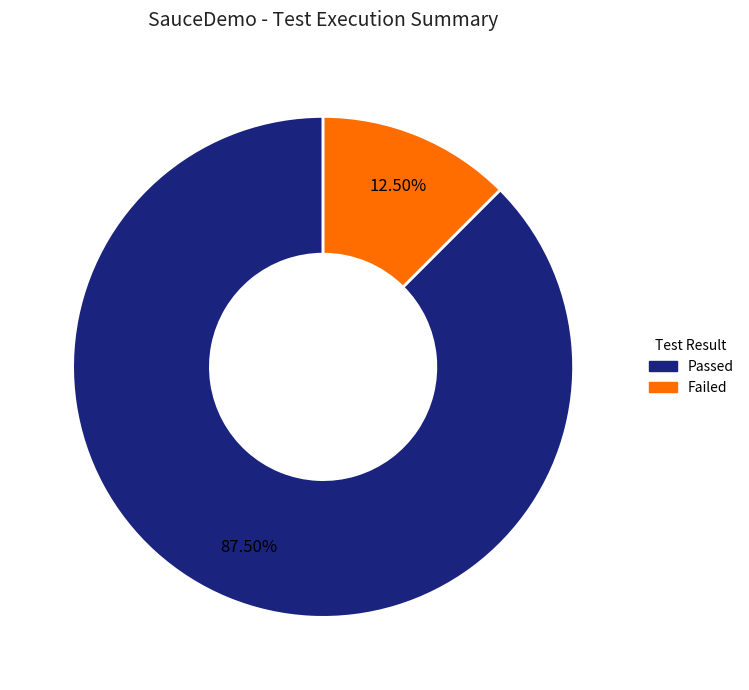

How many slices are in this pie chart?

2